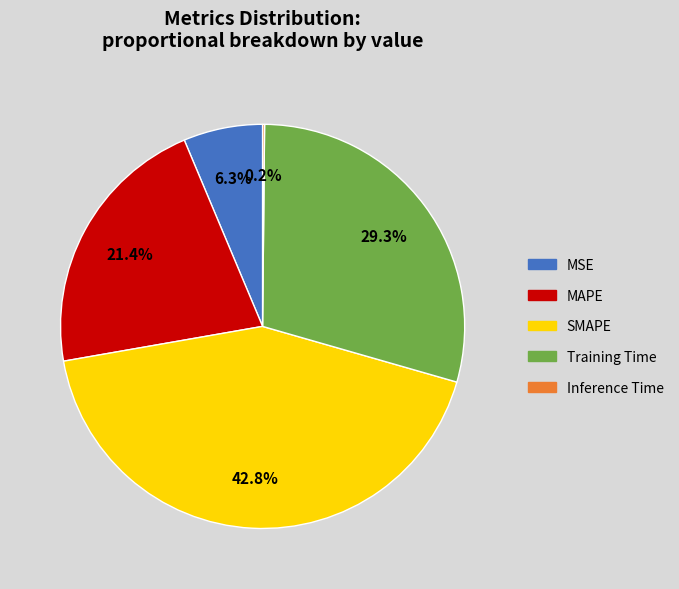

Which slice is the largest?

SMAPE